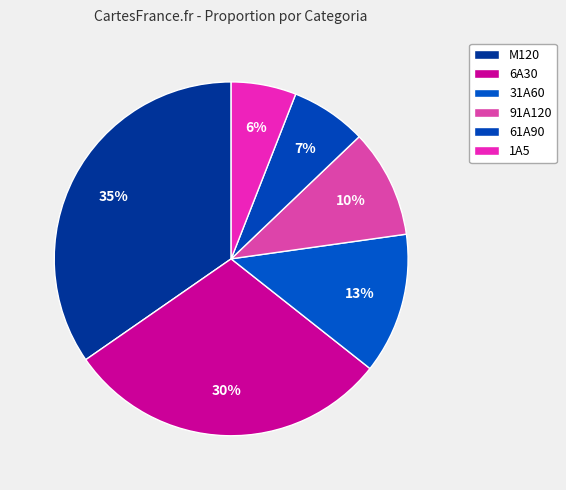

How many slices are in this pie chart?

6